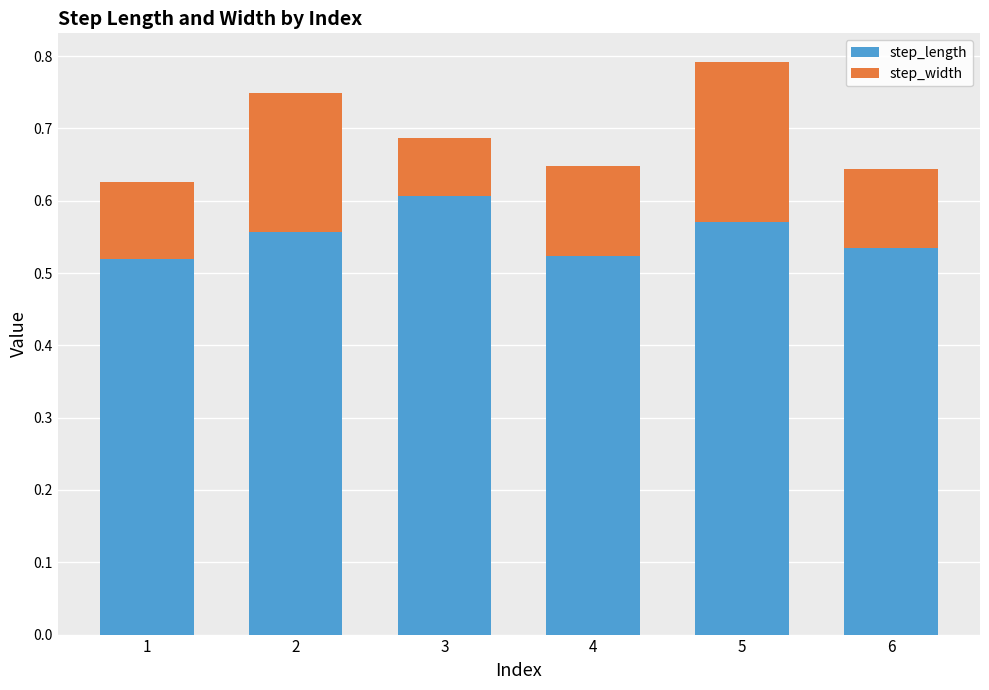

At which category is the sum across all series the highest?

5